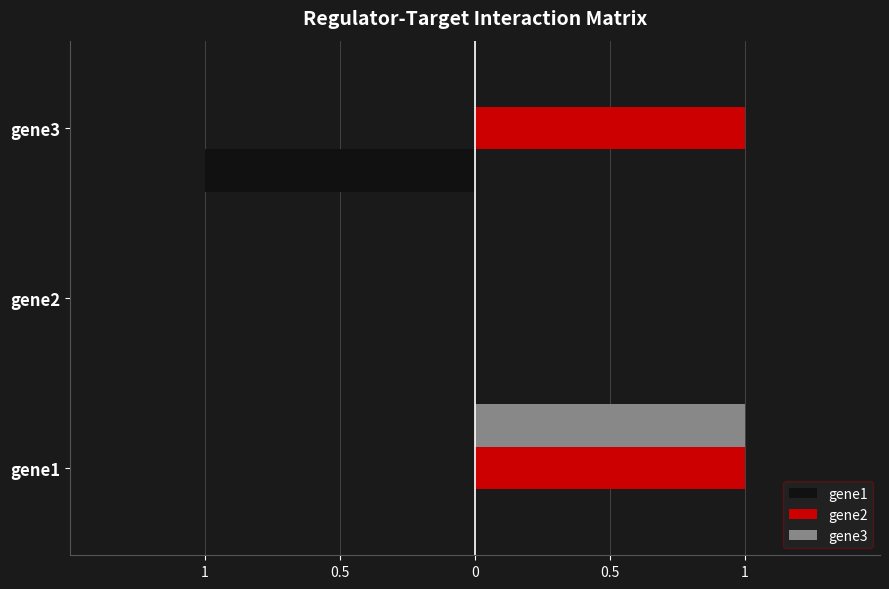

At how many categories does at least one series exceed 0?

2